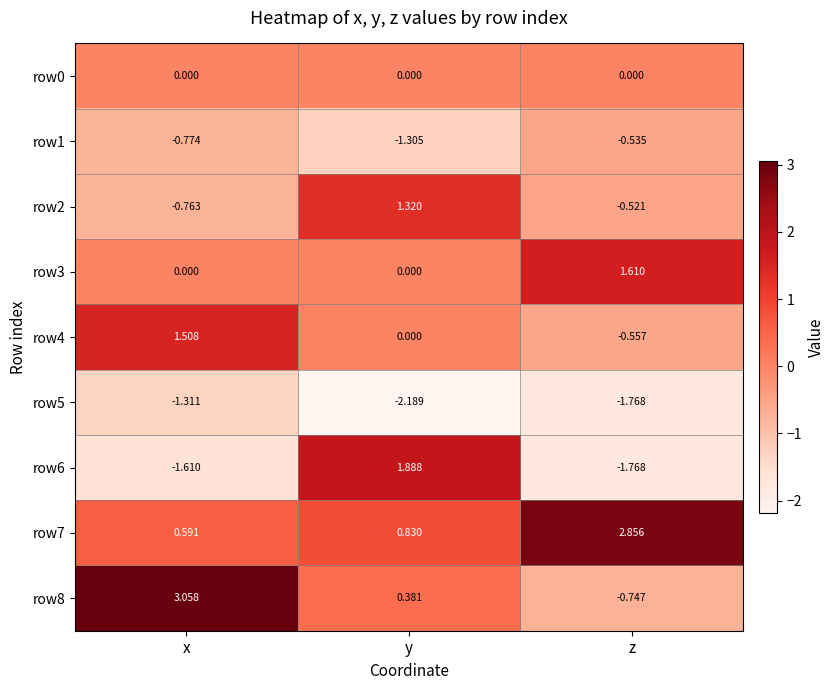

Which series has the largest total across all categories?

row7